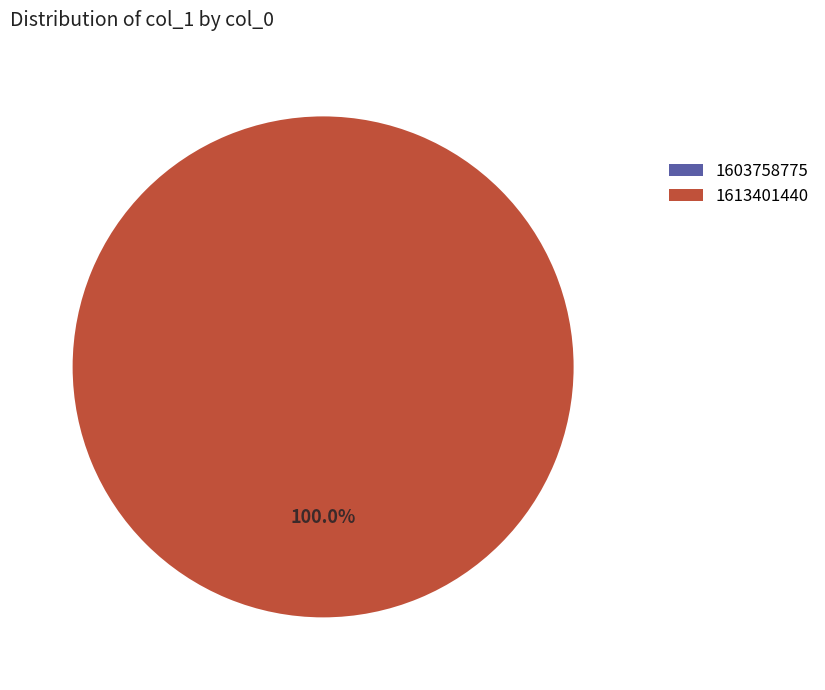

Is it true that 1603758775 is 0% of the pie?

True